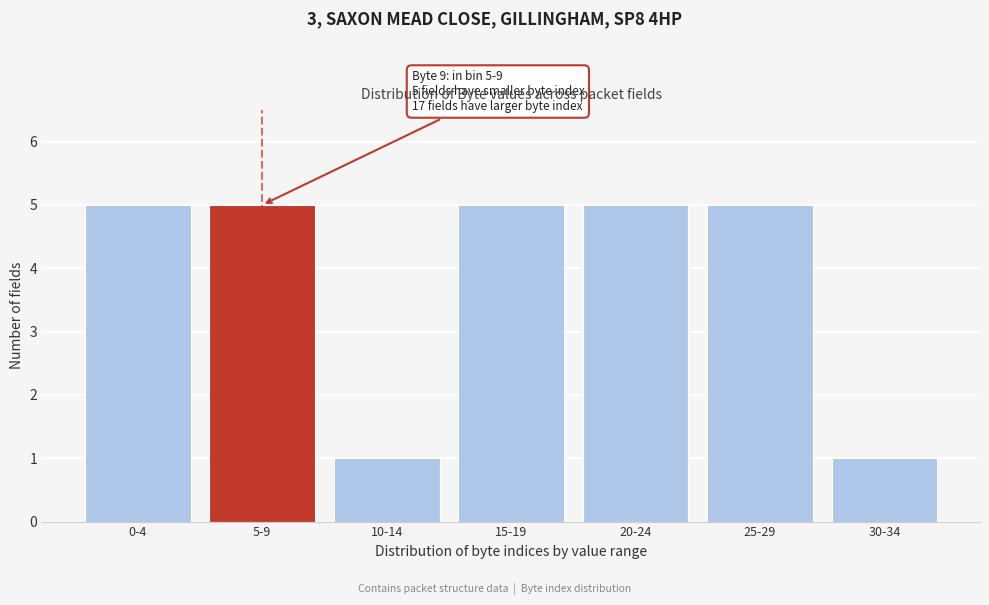

Reading right to left, what are all the values shown in this chart?

1	5	5	5	1	5	5